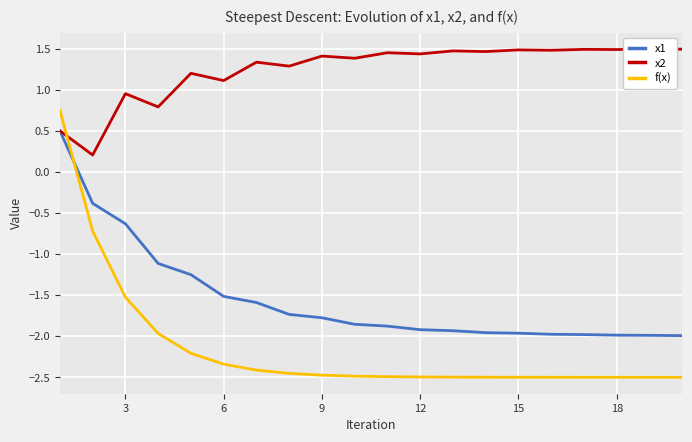

Rank the series by their average value, from highest to lowest.

x2, x1, f(x)